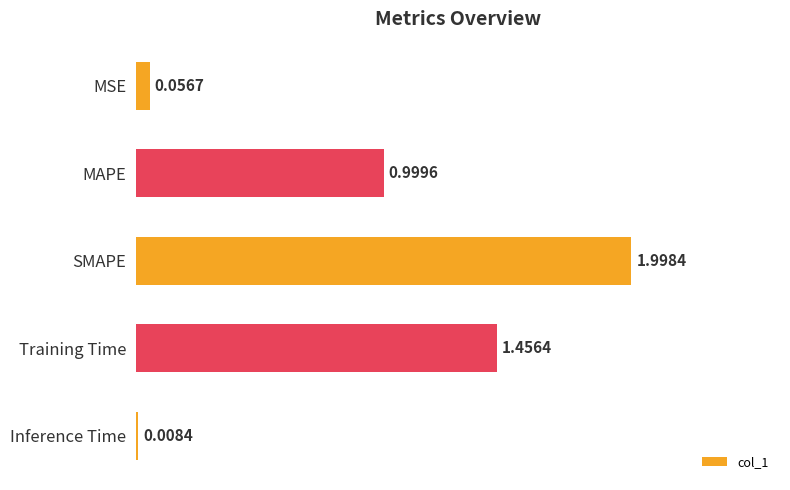

What is the change in value from MSE to MAPE?

+0.9